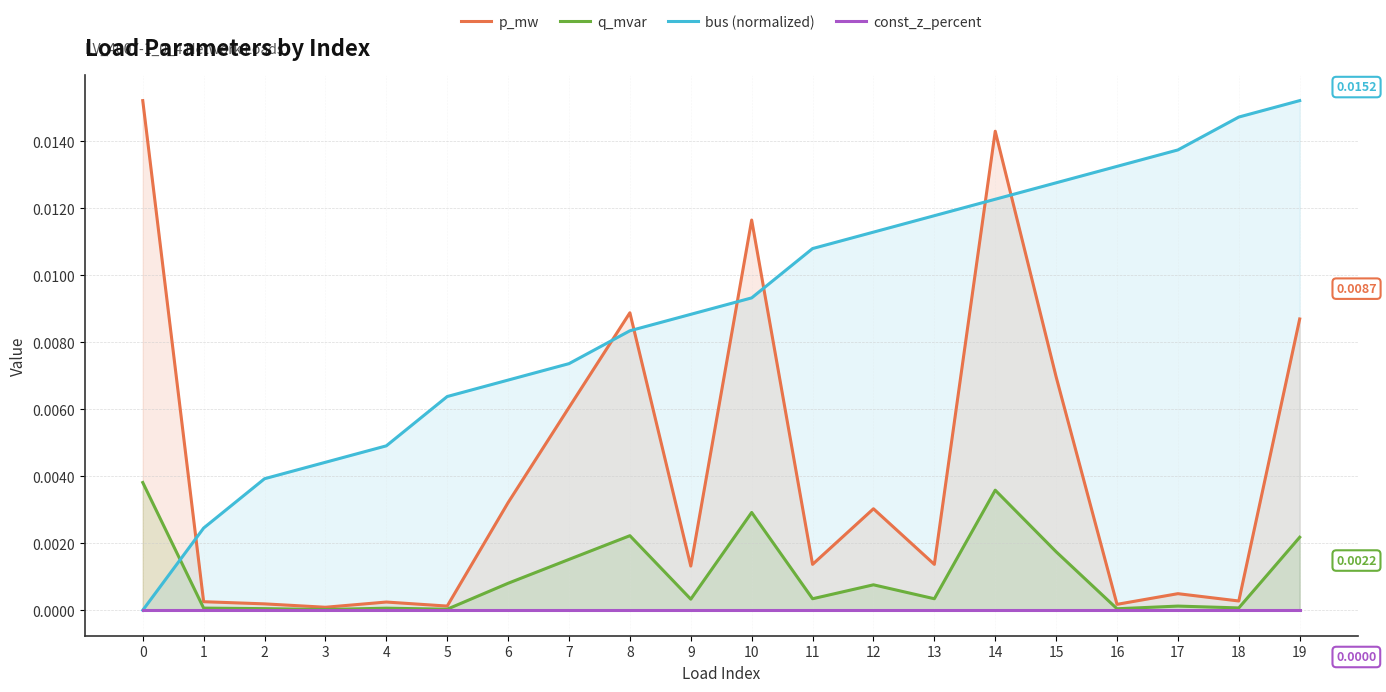

After their last crossing, which series has the higher values: bus (normalized) or q_mvar?

bus (normalized)